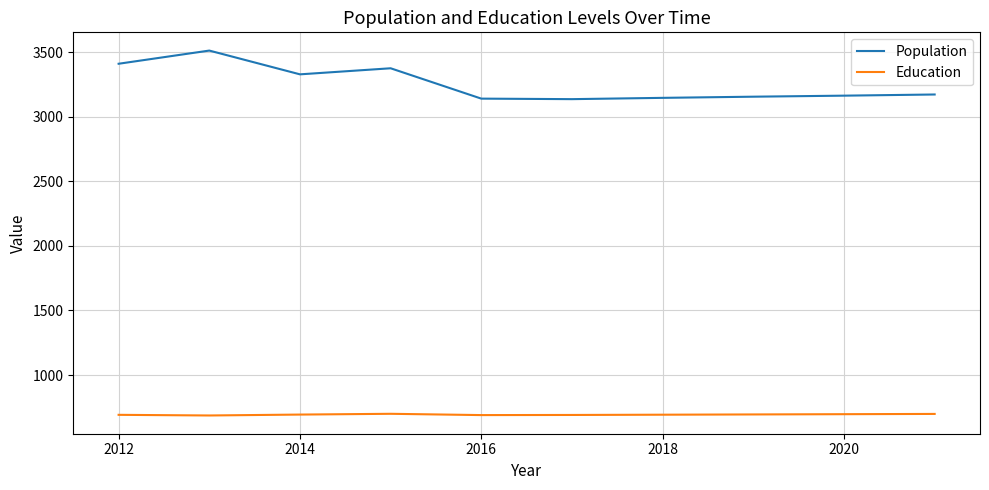

Rank the series by their average value, from lowest to highest.

Education, Population